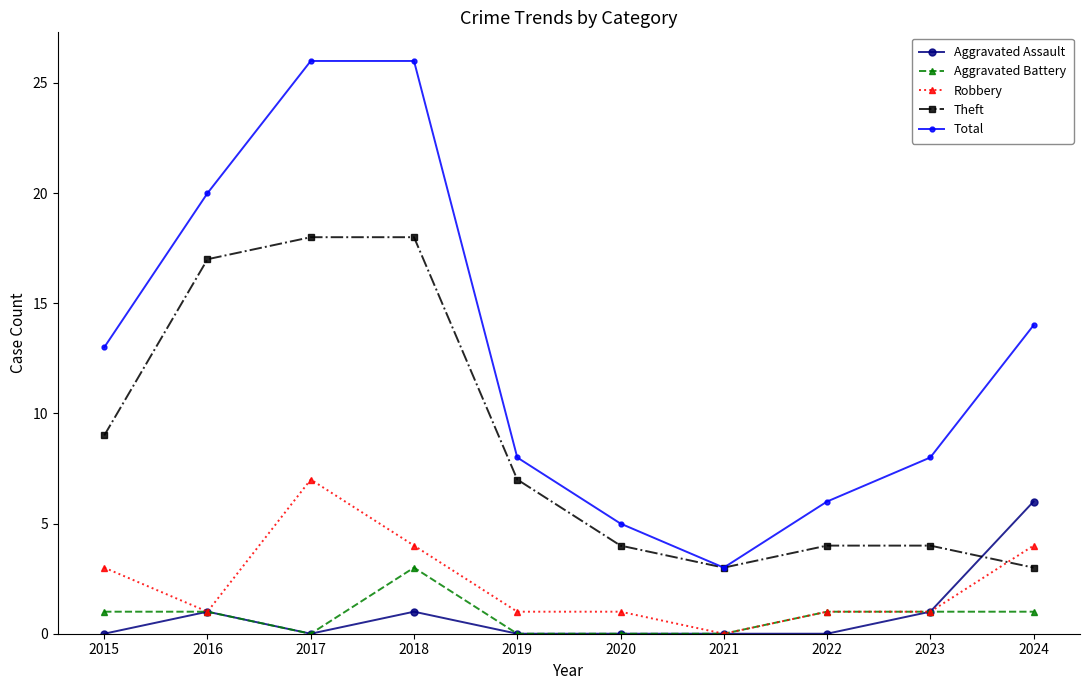

Which series changed the most between 2017 and 2023?

Total